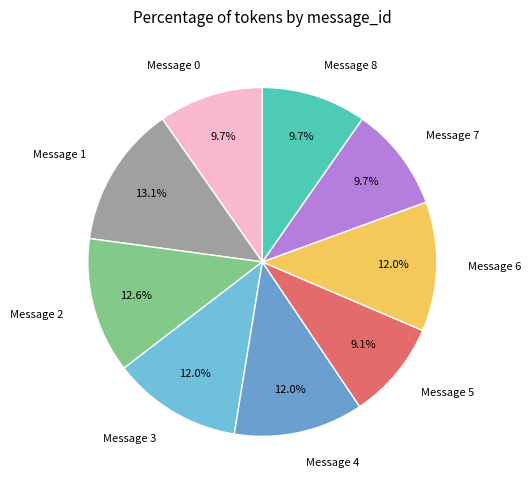

What percentage do Message 2 and Message 6 together represent?

24.6%